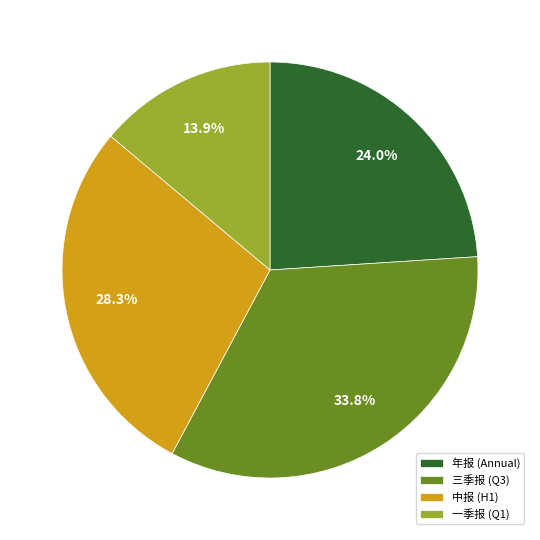

Rank the categories by value from highest to lowest.

三季报 (Q3), 中报 (H1), 年报 (Annual), 一季报 (Q1)